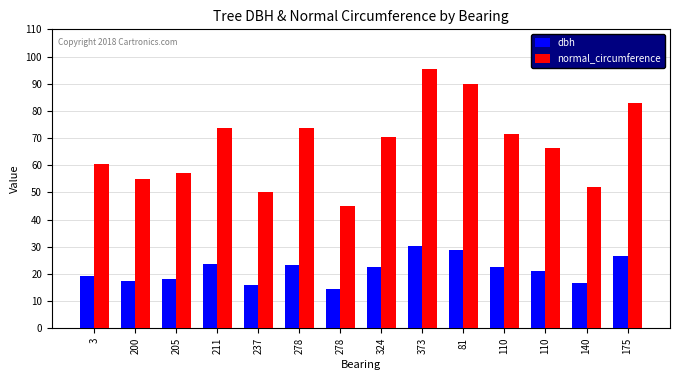

At which label does dbh first exceed 22?

211